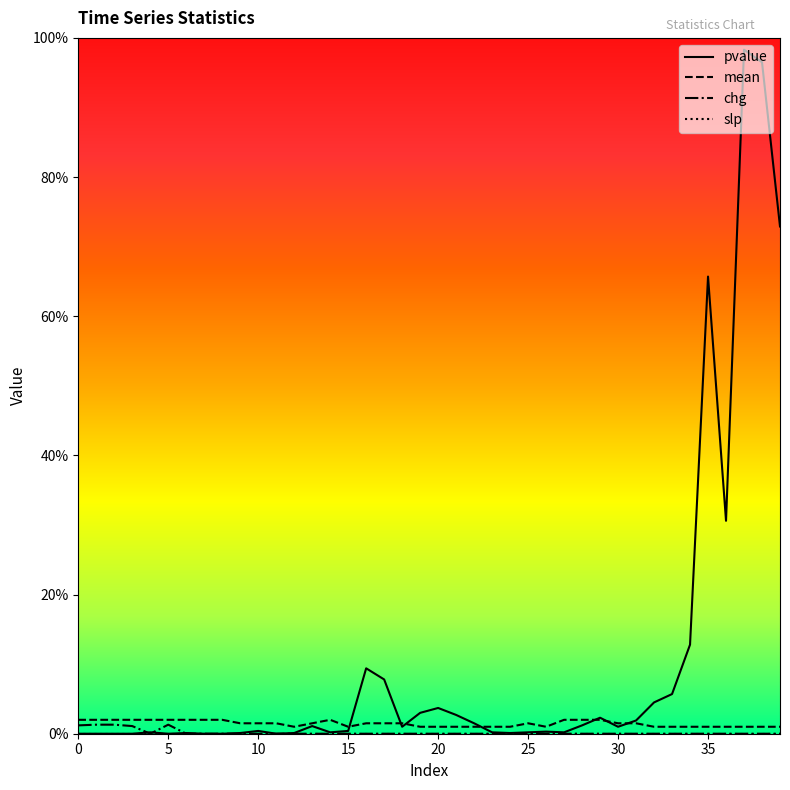

Does the chart display data point markers on the line(s)?

No